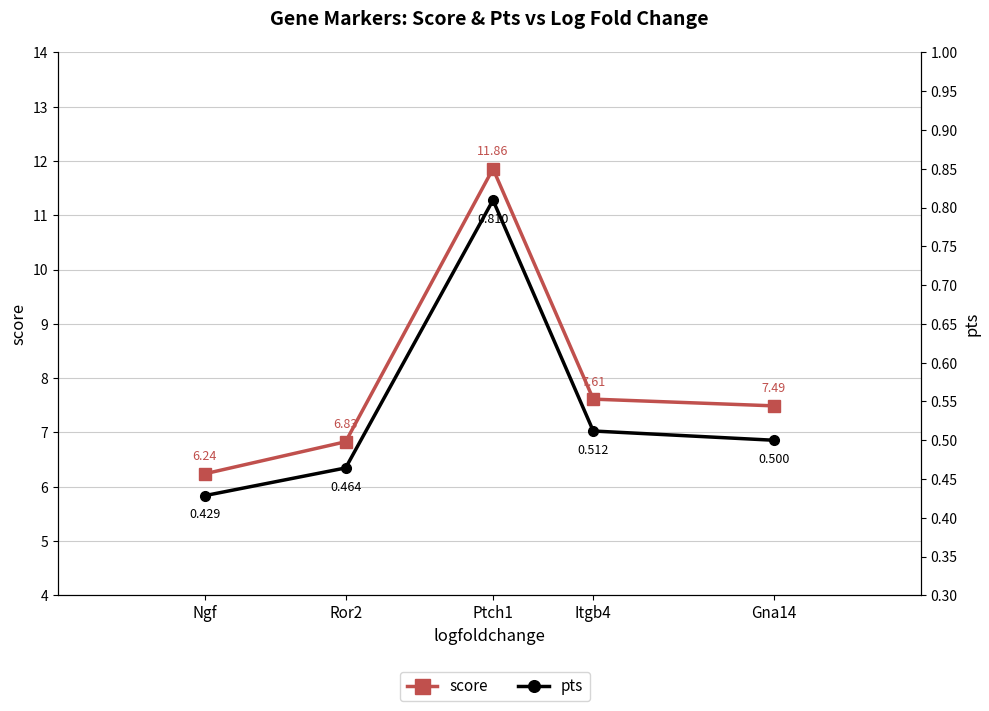

Is it true that pts equals 0.1 at Ngf?

False